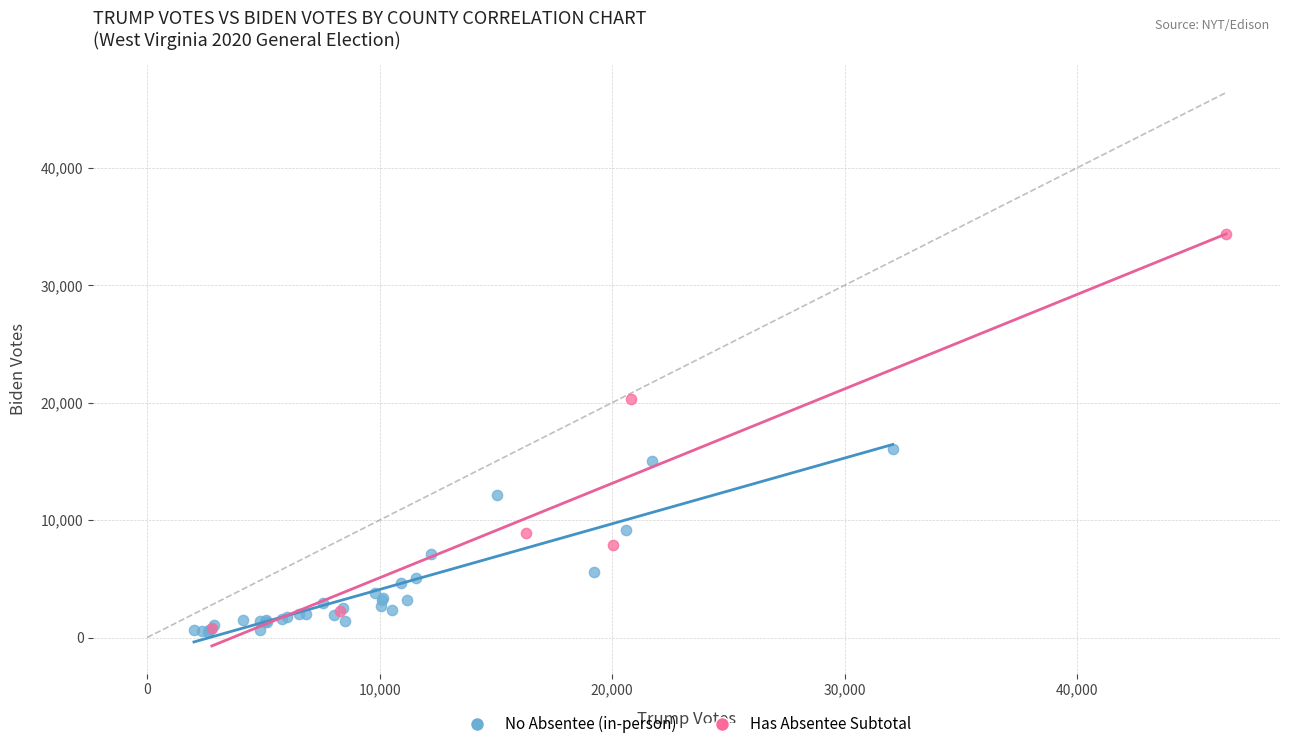

Which series contains the highest Y value?

Has Absentee Subtotal